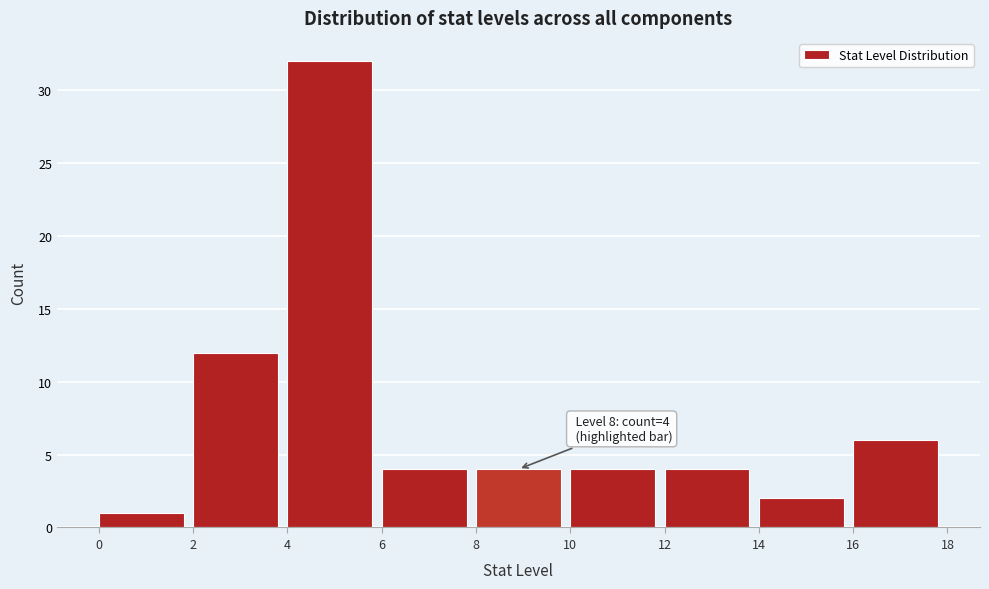

Which range on the x-axis has the tallest bar?

4 to 6